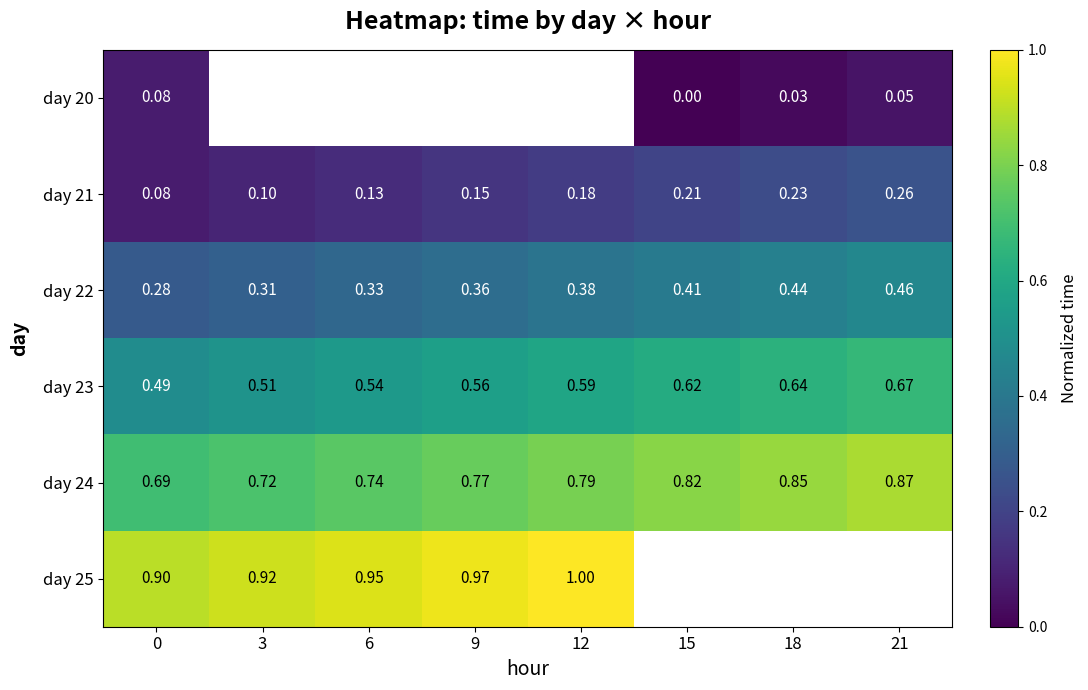

Is the value of day 24 at 0 greater than the value of day 22 at 0?

Yes